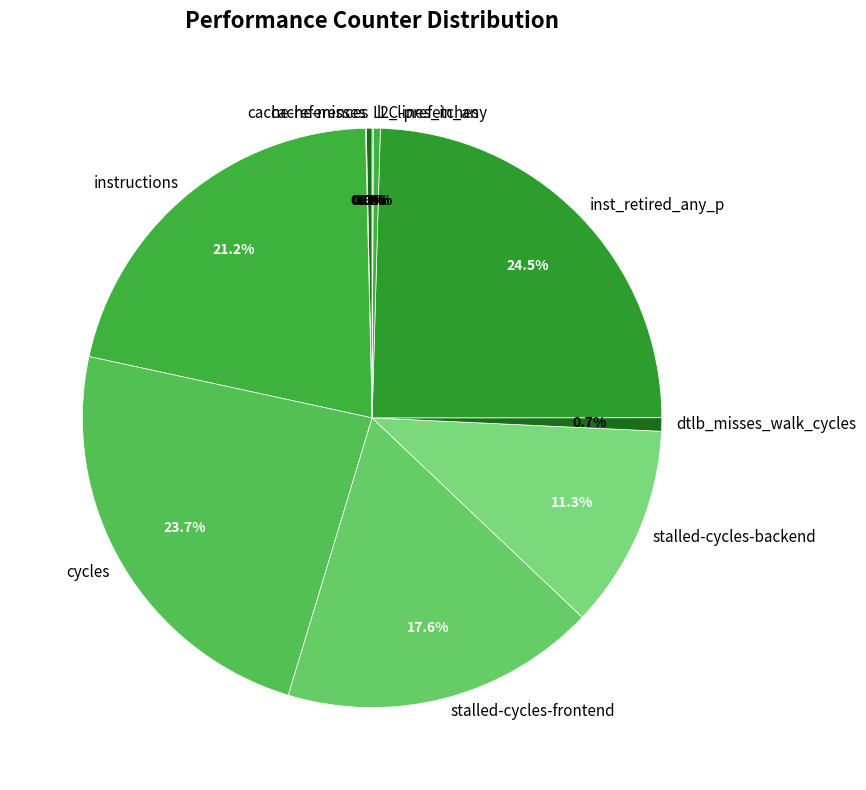

Does any single category account for the majority?

No